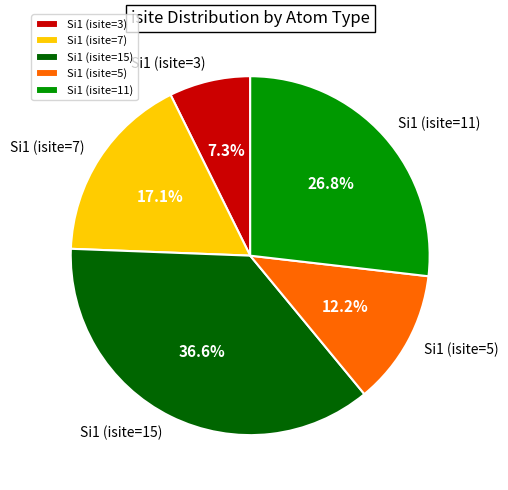

How many segments does this pie chart have?

5